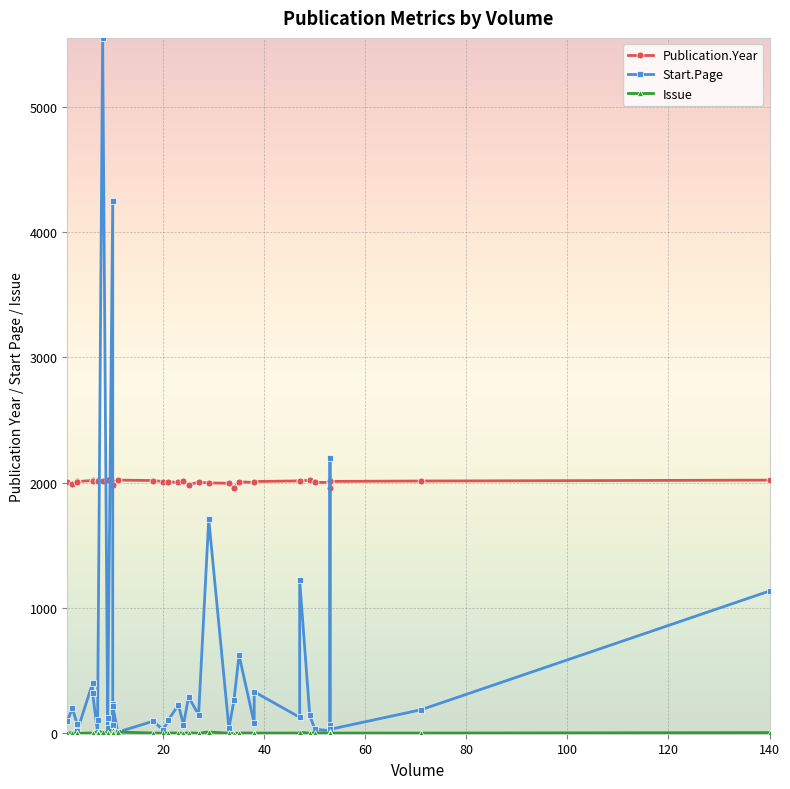

How many interior local valleys does the Start.Page series have?

12